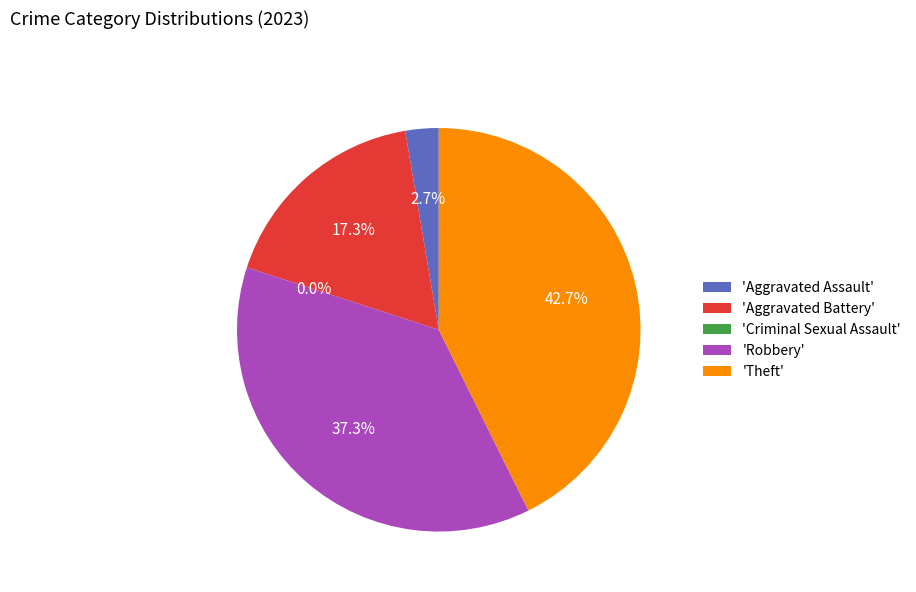

Which category has the smallest portion of the pie?

Criminal Sexual Assault